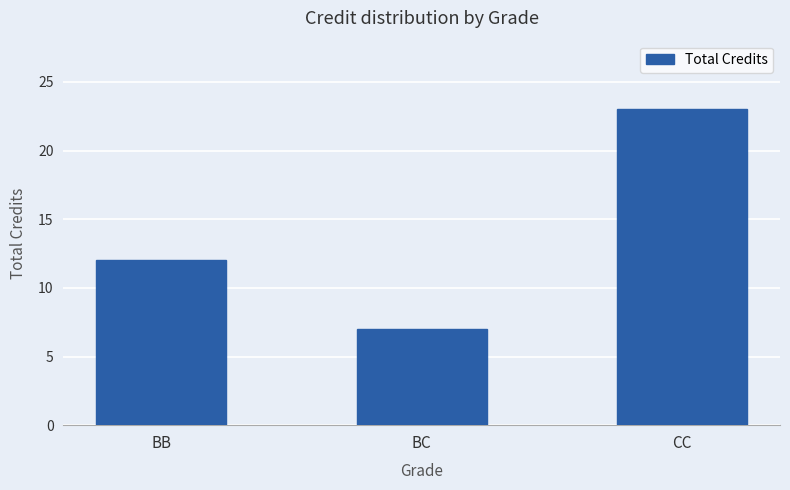

What is the label of the 1st bar from the left?

BB